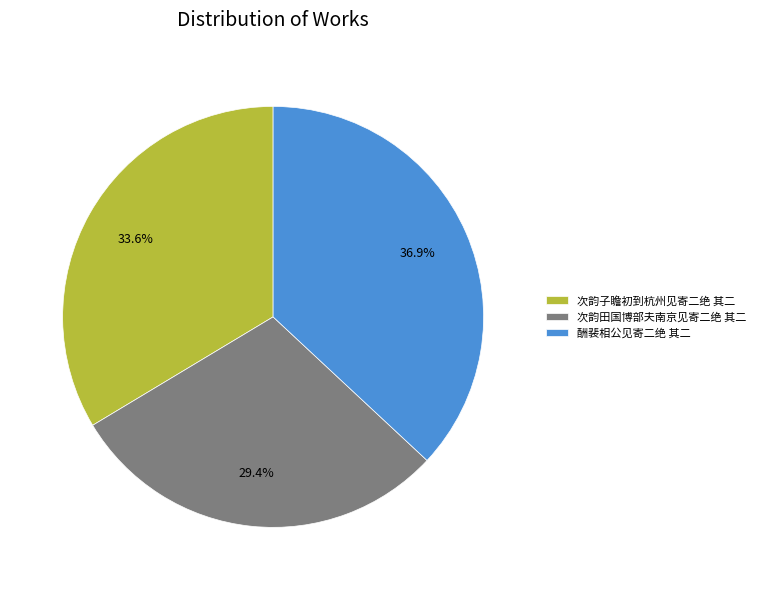

How much of the chart is everything except 次韵田国博部夫南京见寄二绝 其二?

70.6%